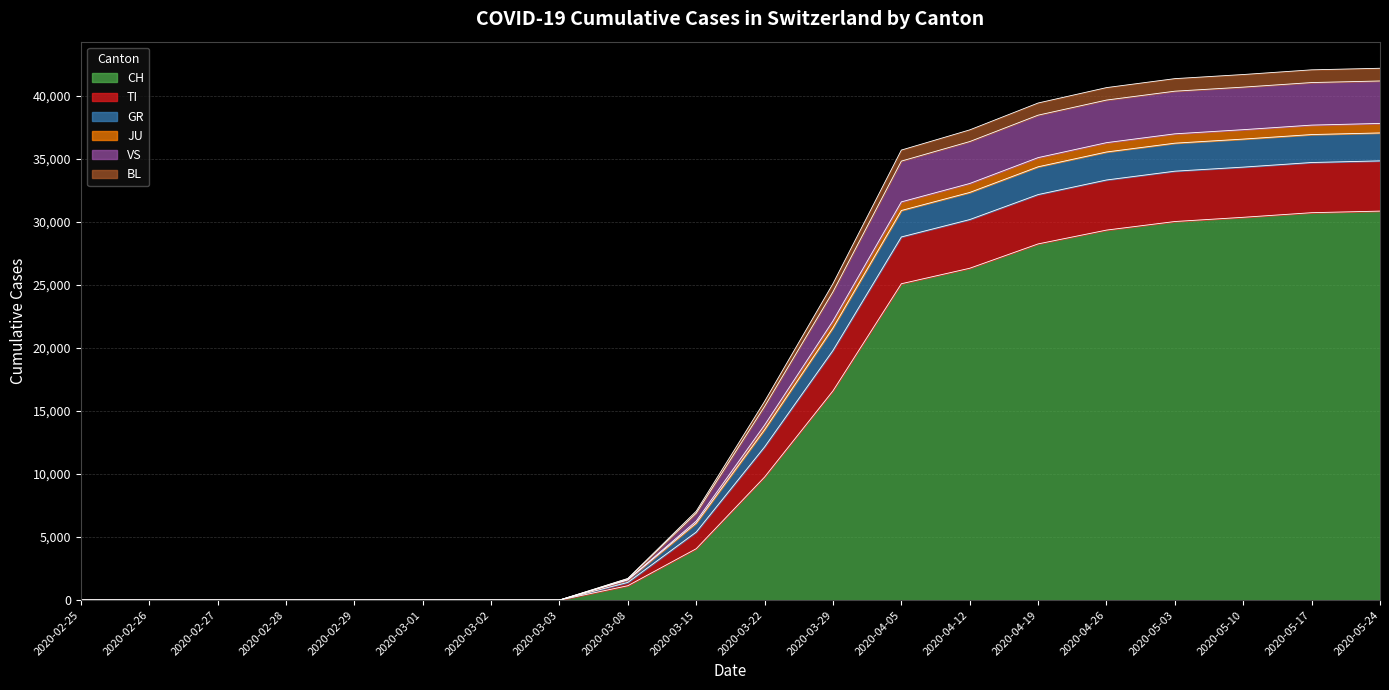

Between 2020-03-22 and 2020-04-19, which is larger?

2020-04-19